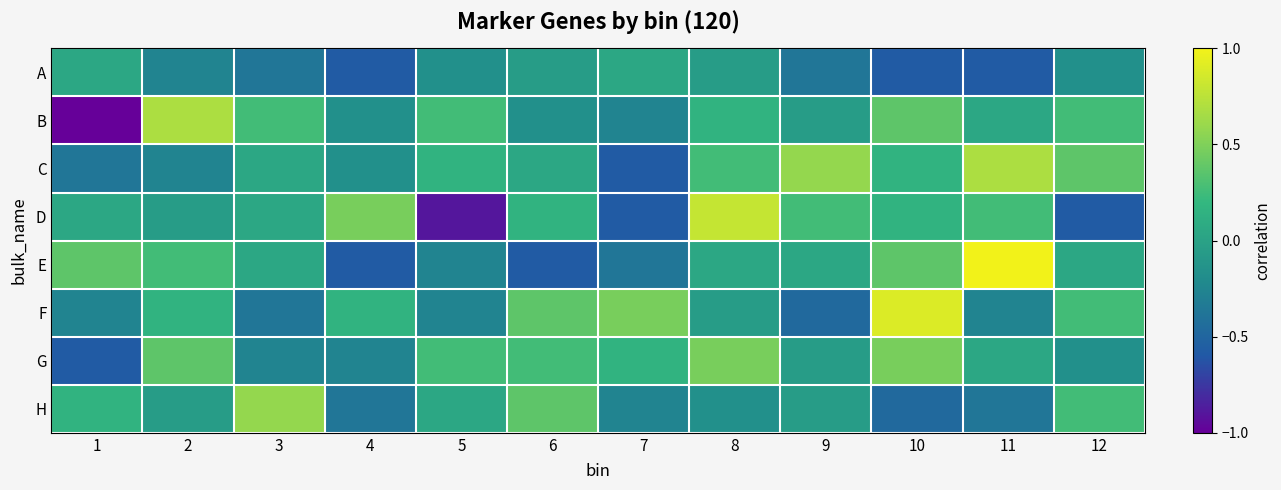

At which category is the sum across all series the highest?

8